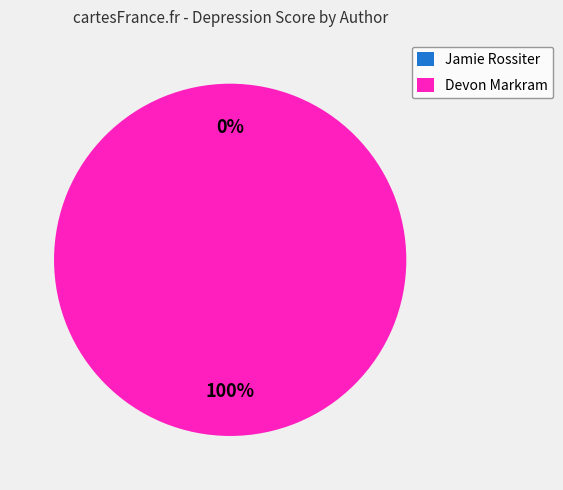

True or false: Jamie Rossiter accounts for 0% of the total.

True